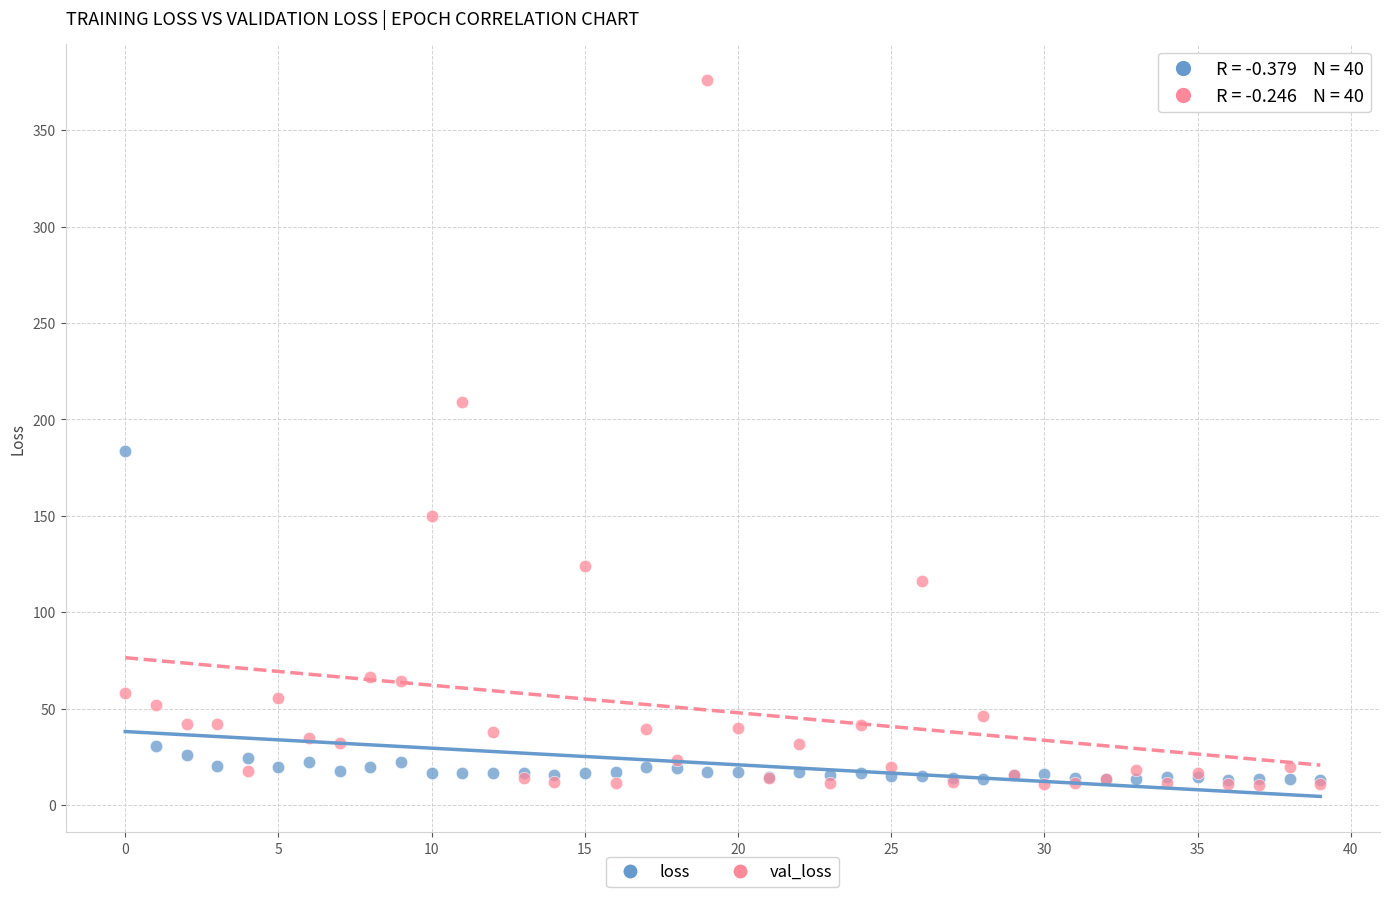

Across all series, what Y value is closest to 193?

183.8